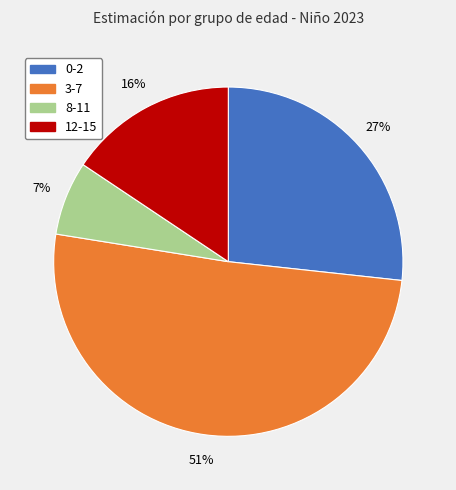

To the nearest percent, what portion does 0-2 represent?

27%